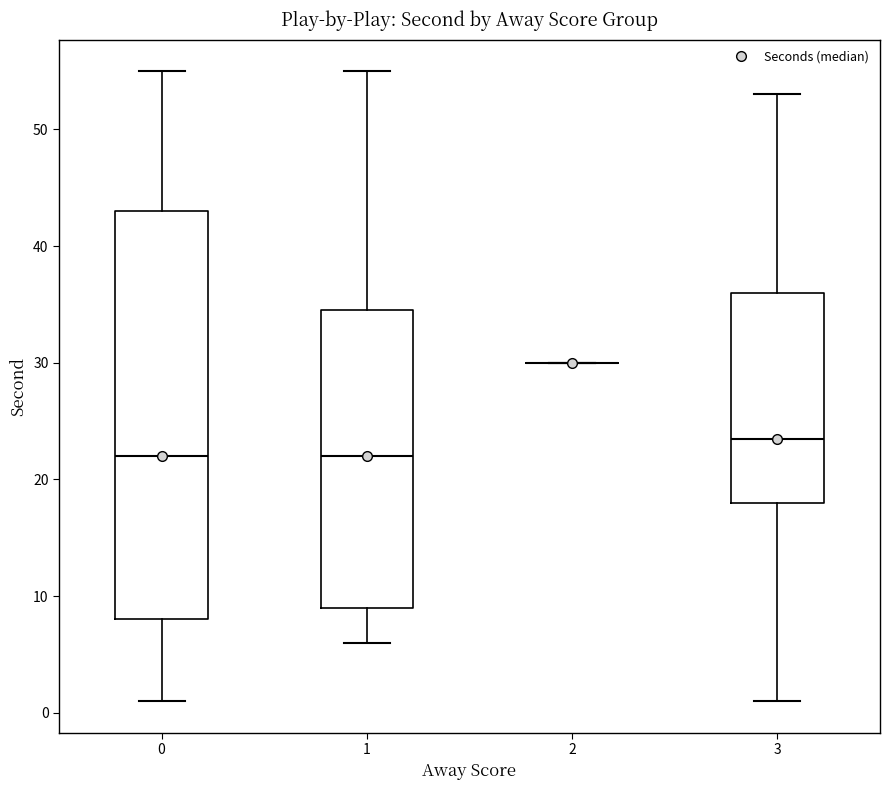

Comparing the boxes themselves (not the whiskers), which one is the tallest?

0